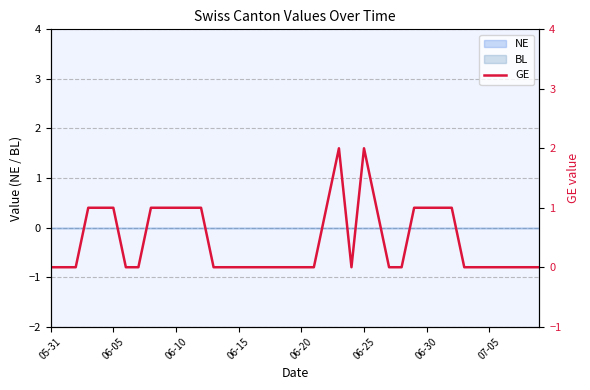

At which category does the data reach its first local valley?

24